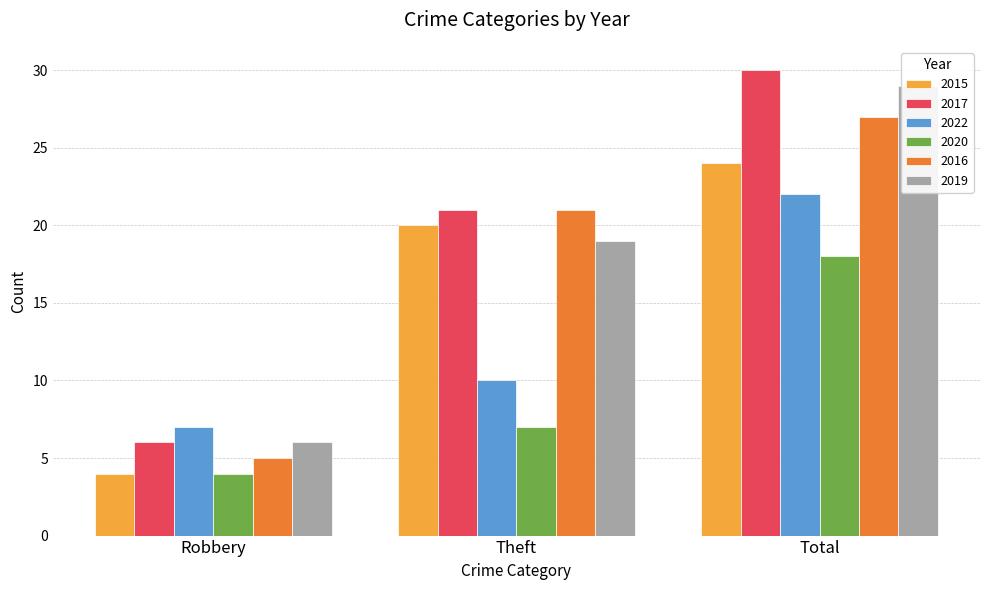

At which category is the sum across all series the highest?

Total